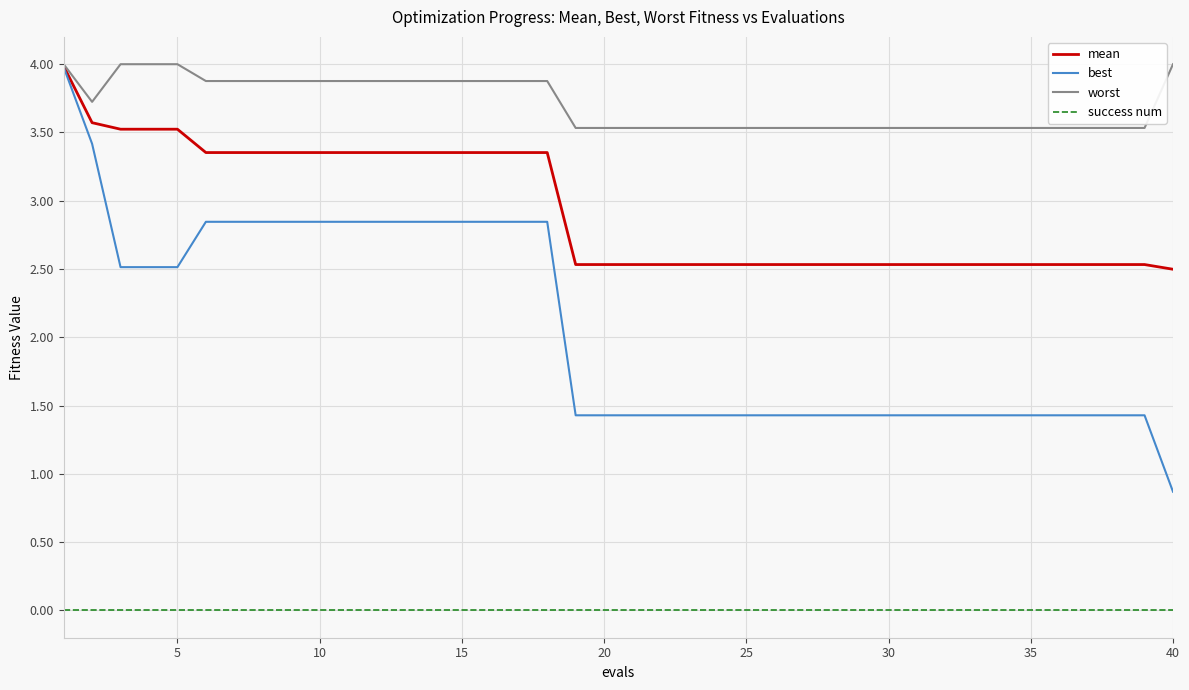

Which series has the largest total across all categories?

worst